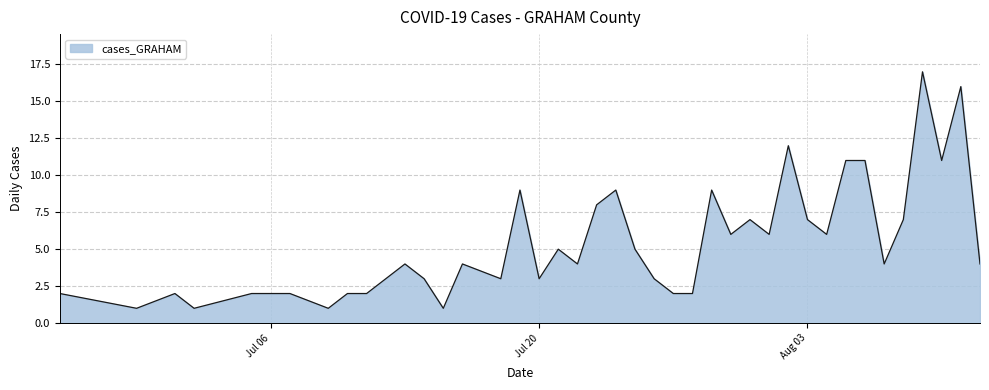

What is the difference between the maximum and minimum values?

16